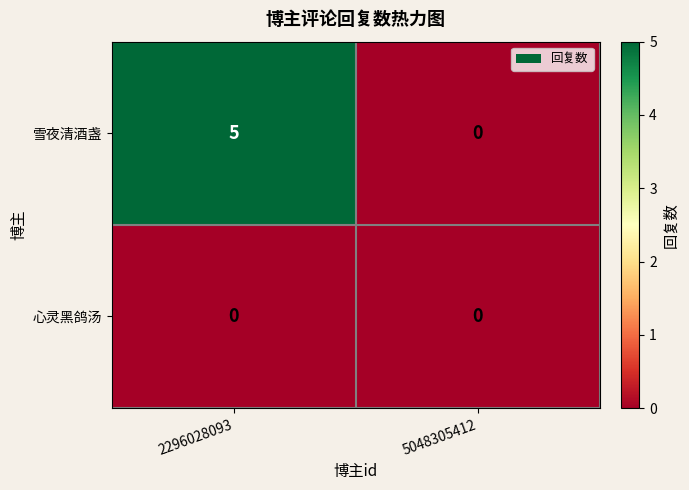

Rank the series by their maximum value, from lowest to highest.

心灵黑鸽汤, 雪夜清酒盏